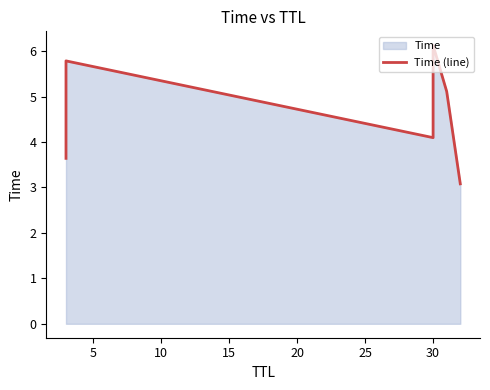

What is the difference between the second highest and second lowest values?

2.1